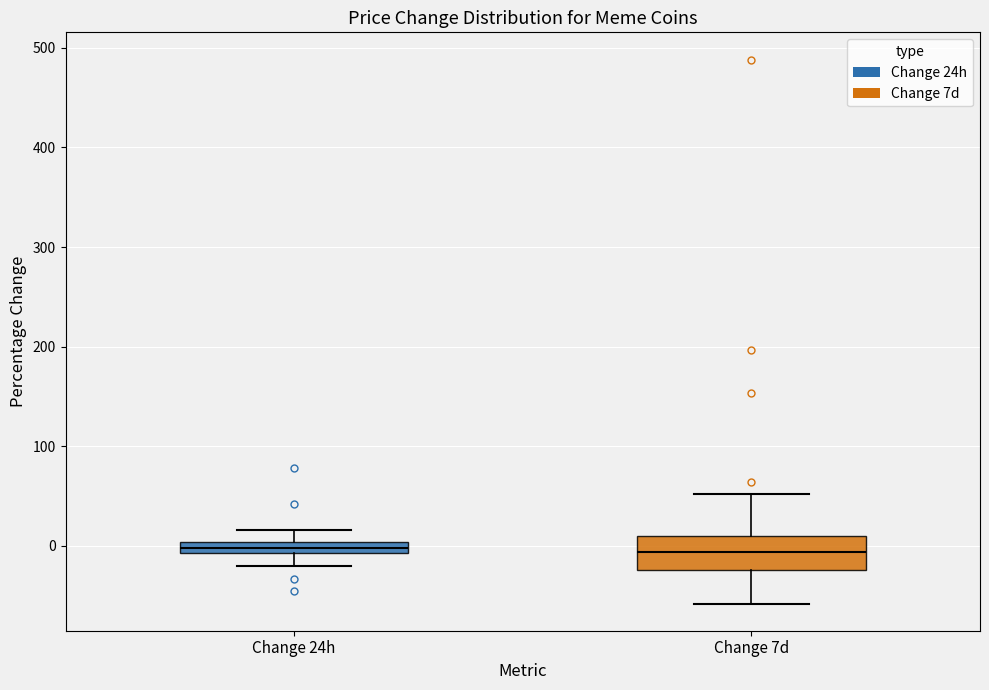

Which box is the tallest, from its lower edge to its upper edge?

Change 7d